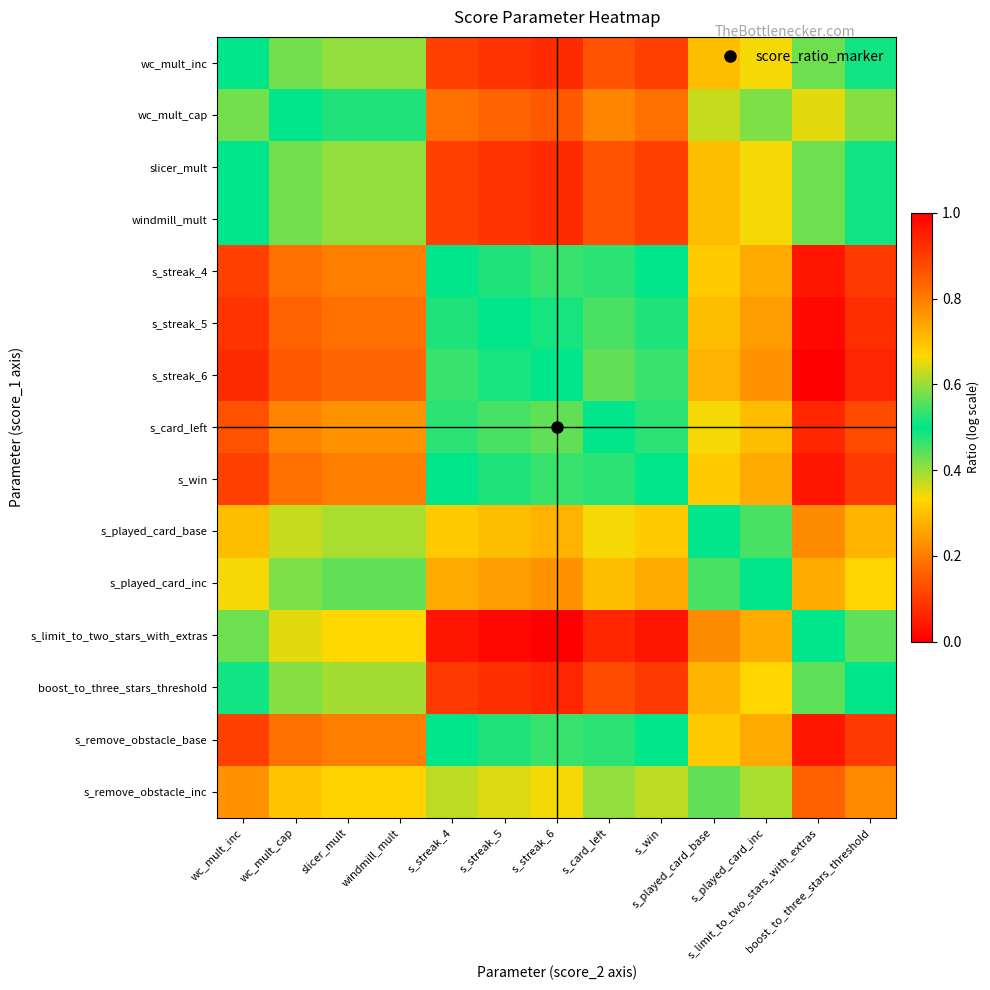

Reading right to left, transcribe all the data shown in this chart.

wc_mult_inc: boost_to_three_stars_threshold=0.5	s_limit_to_two_stars_with_extras=0.4	s_played_card_inc=0.7	s_played_card_base=0.7	s_win=0.9	s_card_left=0.9	s_streak_6=0.9	s_streak_5=0.9	s_streak_4=0.9	windmill_mult=0.6	slicer_mult=0.6	wc_mult_cap=0.6	wc_mult_inc=0.5
wc_mult_cap: boost_to_three_stars_threshold=0.4	s_limit_to_two_stars_with_extras=0.4	s_played_card_inc=0.6	s_played_card_base=0.6	s_win=0.8	s_card_left=0.8	s_streak_6=0.9	s_streak_5=0.8	s_streak_4=0.8	windmill_mult=0.5	slicer_mult=0.5	wc_mult_cap=0.5	wc_mult_inc=0.4
slicer_mult: boost_to_three_stars_threshold=0.5	s_limit_to_two_stars_with_extras=0.4	s_played_card_inc=0.7	s_played_card_base=0.7	s_win=0.9	s_card_left=0.9	s_streak_6=0.9	s_streak_5=0.9	s_streak_4=0.9	windmill_mult=0.6	slicer_mult=0.6	wc_mult_cap=0.6	wc_mult_inc=0.5
windmill_mult: boost_to_three_stars_threshold=0.5	s_limit_to_two_stars_with_extras=0.4	s_played_card_inc=0.7	s_played_card_base=0.7	s_win=0.9	s_card_left=0.9	s_streak_6=0.9	s_streak_5=0.9	s_streak_4=0.9	windmill_mult=0.6	slicer_mult=0.6	wc_mult_cap=0.6	wc_mult_inc=0.5
s_streak_4: boost_to_three_stars_threshold=0.1	s_limit_to_two_stars_with_extras=0.0	s_played_card_inc=0.3	s_played_card_base=0.3	s_win=0.5	s_card_left=0.5	s_streak_6=0.5	s_streak_5=0.5	s_streak_4=0.5	windmill_mult=0.2	slicer_mult=0.2	wc_mult_cap=0.2	wc_mult_inc=0.1
s_streak_5: boost_to_three_stars_threshold=0.1	s_limit_to_two_stars_with_extras=0.0	s_played_card_inc=0.2	s_played_card_base=0.3	s_win=0.5	s_card_left=0.5	s_streak_6=0.5	s_streak_5=0.5	s_streak_4=0.5	windmill_mult=0.2	slicer_mult=0.2	wc_mult_cap=0.2	wc_mult_inc=0.1
s_streak_6: boost_to_three_stars_threshold=0.1	s_limit_to_two_stars_with_extras=0.0	s_played_card_inc=0.2	s_played_card_base=0.3	s_win=0.5	s_card_left=0.4	s_streak_6=0.5	s_streak_5=0.5	s_streak_4=0.5	windmill_mult=0.2	slicer_mult=0.2	wc_mult_cap=0.1	wc_mult_inc=0.1
s_card_left: boost_to_three_stars_threshold=0.1	s_limit_to_two_stars_with_extras=0.1	s_played_card_inc=0.3	s_played_card_base=0.3	s_win=0.5	s_card_left=0.5	s_streak_6=0.6	s_streak_5=0.5	s_streak_4=0.5	windmill_mult=0.2	slicer_mult=0.2	wc_mult_cap=0.2	wc_mult_inc=0.1
s_win: boost_to_three_stars_threshold=0.1	s_limit_to_two_stars_with_extras=0.0	s_played_card_inc=0.3	s_played_card_base=0.3	s_win=0.5	s_card_left=0.5	s_streak_6=0.5	s_streak_5=0.5	s_streak_4=0.5	windmill_mult=0.2	slicer_mult=0.2	wc_mult_cap=0.2	wc_mult_inc=0.1
s_played_card_base: boost_to_three_stars_threshold=0.3	s_limit_to_two_stars_with_extras=0.2	s_played_card_inc=0.5	s_played_card_base=0.5	s_win=0.7	s_card_left=0.7	s_streak_6=0.7	s_streak_5=0.7	s_streak_4=0.7	windmill_mult=0.4	slicer_mult=0.4	wc_mult_cap=0.4	wc_mult_inc=0.3
s_played_card_inc: boost_to_three_stars_threshold=0.3	s_limit_to_two_stars_with_extras=0.3	s_played_card_inc=0.5	s_played_card_base=0.5	s_win=0.7	s_card_left=0.7	s_streak_6=0.8	s_streak_5=0.8	s_streak_4=0.7	windmill_mult=0.4	slicer_mult=0.4	wc_mult_cap=0.4	wc_mult_inc=0.3
s_limit_to_two_stars_with_extras: boost_to_three_stars_threshold=0.6	s_limit_to_two_stars_with_extras=0.5	s_played_card_inc=0.7	s_played_card_base=0.8	s_win=1.0	s_card_left=0.9	s_streak_6=1.0	s_streak_5=1.0	s_streak_4=1.0	windmill_mult=0.7	slicer_mult=0.7	wc_mult_cap=0.6	wc_mult_inc=0.6
boost_to_three_stars_threshold: boost_to_three_stars_threshold=0.5	s_limit_to_two_stars_with_extras=0.4	s_played_card_inc=0.7	s_played_card_base=0.7	s_win=0.9	s_card_left=0.9	s_streak_6=0.9	s_streak_5=0.9	s_streak_4=0.9	windmill_mult=0.6	slicer_mult=0.6	wc_mult_cap=0.6	wc_mult_inc=0.5
s_remove_obstacle_base: boost_to_three_stars_threshold=0.1	s_limit_to_two_stars_with_extras=0.0	s_played_card_inc=0.3	s_played_card_base=0.3	s_win=0.5	s_card_left=0.5	s_streak_6=0.5	s_streak_5=0.5	s_streak_4=0.5	windmill_mult=0.2	slicer_mult=0.2	wc_mult_cap=0.2	wc_mult_inc=0.1
s_remove_obstacle_inc: boost_to_three_stars_threshold=0.2	s_limit_to_two_stars_with_extras=0.2	s_played_card_inc=0.4	s_played_card_base=0.4	s_win=0.6	s_card_left=0.6	s_streak_6=0.7	s_streak_5=0.6	s_streak_4=0.6	windmill_mult=0.3	slicer_mult=0.3	wc_mult_cap=0.3	wc_mult_inc=0.2